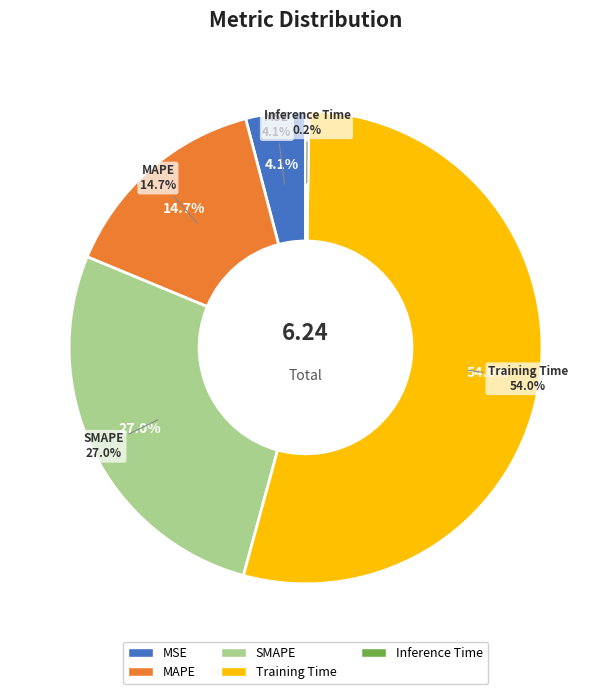

To the nearest percent, what portion does SMAPE represent?

27%